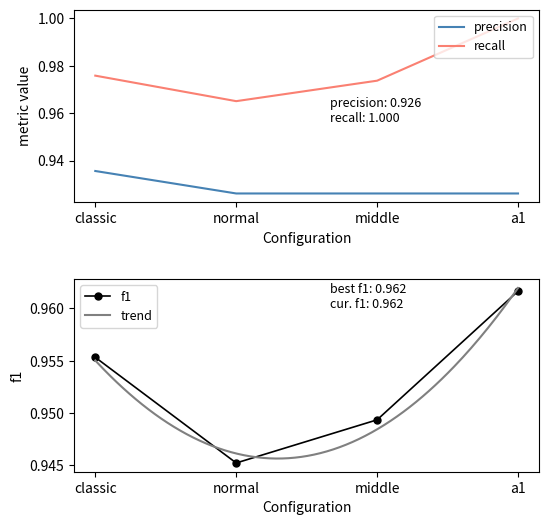

At how many categories does at least one series exceed 0?

4